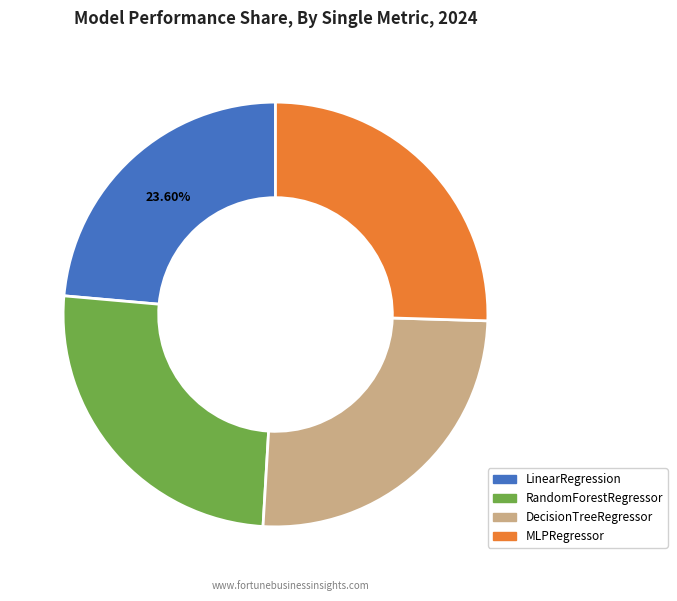

To the nearest percent, what percentage of the pie is RandomForestRegressor?

25%